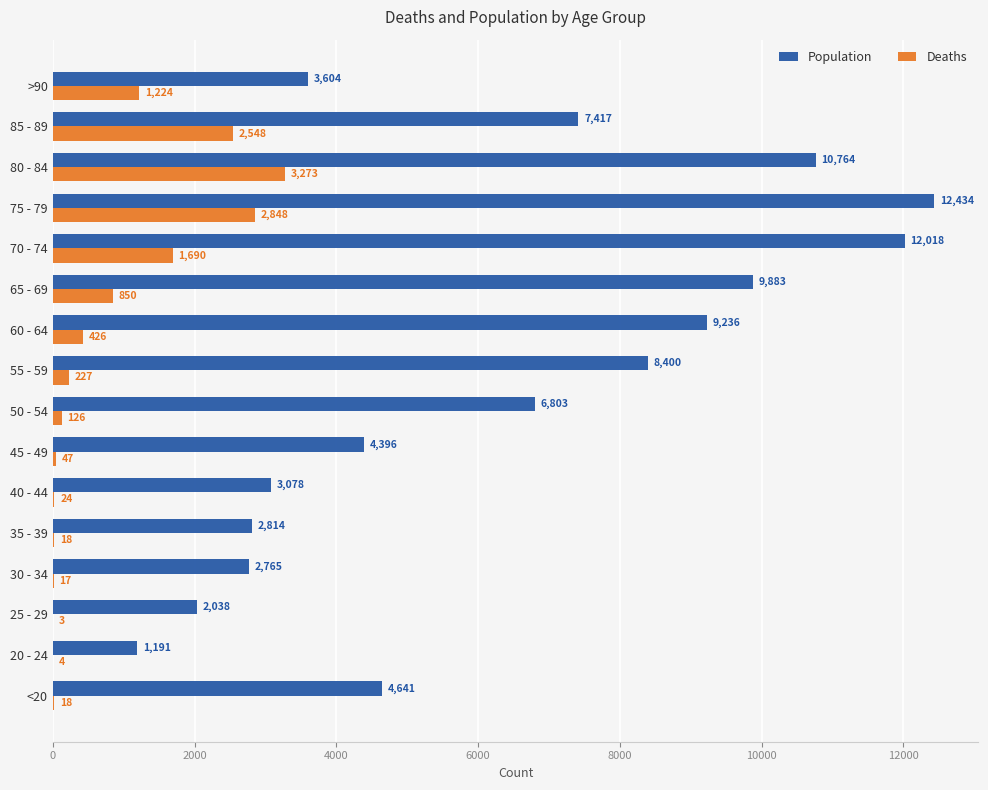

The value of Deaths at 20 - 24 is 4. True or false?

True